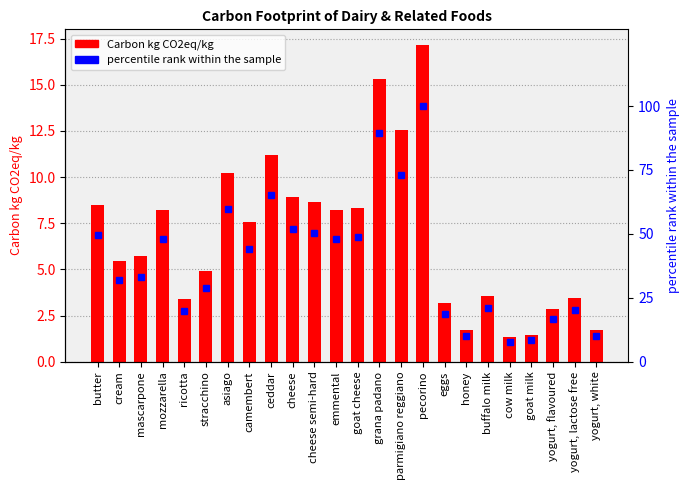

Reading left to right, transcribe all the data shown in this chart.

Carbon kg CO2eq/kg: 8.5	5.5	5.7	8.2	3.4	4.9	10.2	7.5	11.2	8.9	8.7	8.2	8.3	15.3	12.5	17.1	3.2	1.7	3.6	1.3	1.4	2.9	3.5	1.7
percentile rank within the sample: 49.4	31.8	33.2	47.8	19.8	28.7	59.7	44.0	65.4	52.1	50.4	47.8	48.7	89.4	73.1	100.0	18.7	10.1	20.8	7.6	8.4	16.6	20.2	9.9